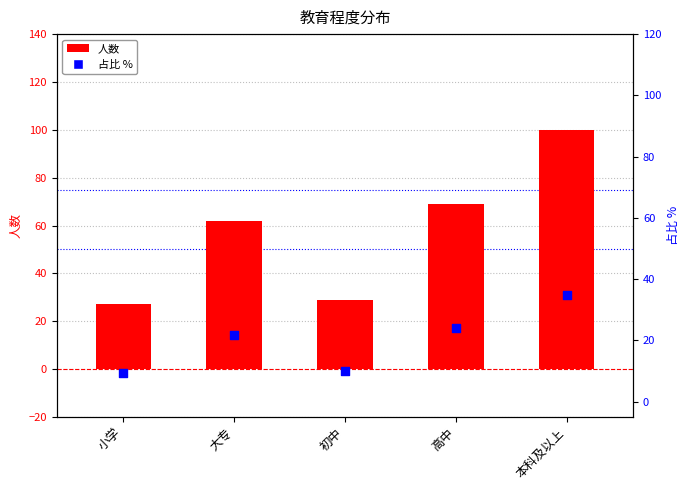

Which series reaches the maximum Y coordinate?

人数